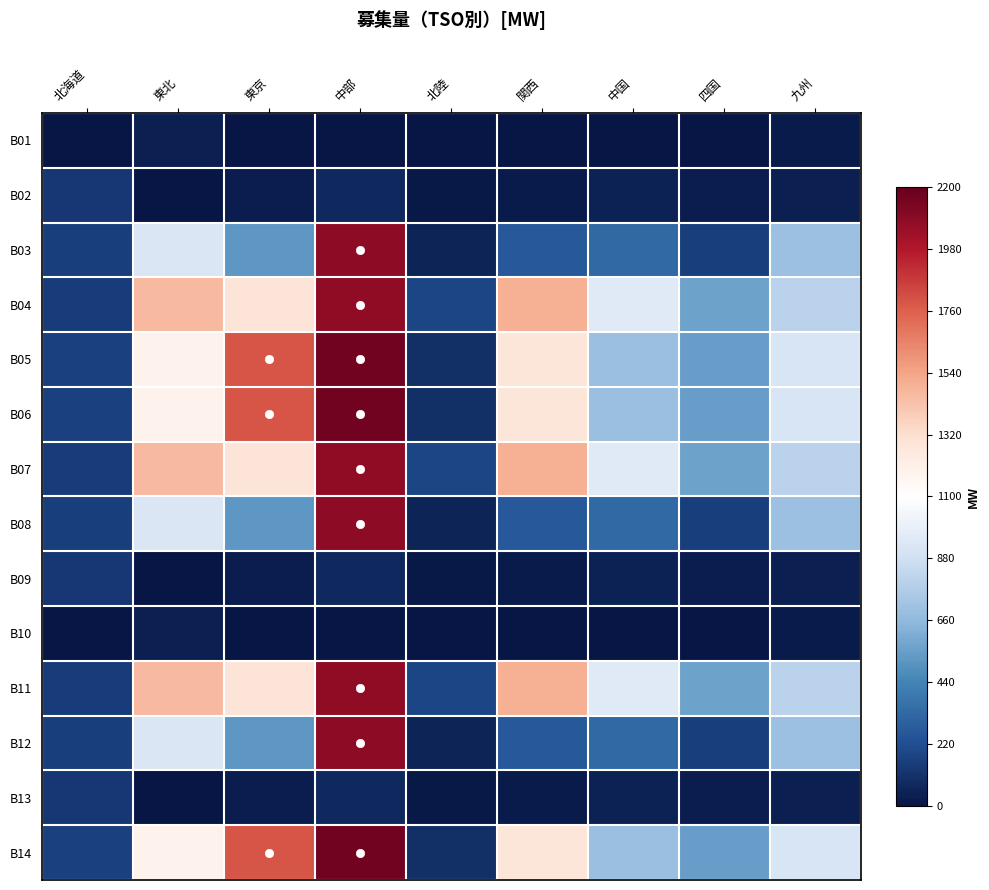

How many distinct data groups are displayed?

14